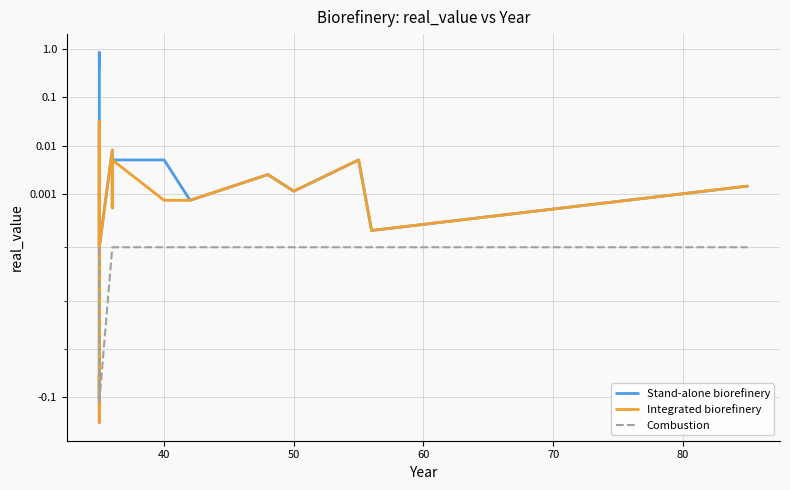

True or false: Stand-alone biorefinery and Integrated biorefinery cross at least once.

False